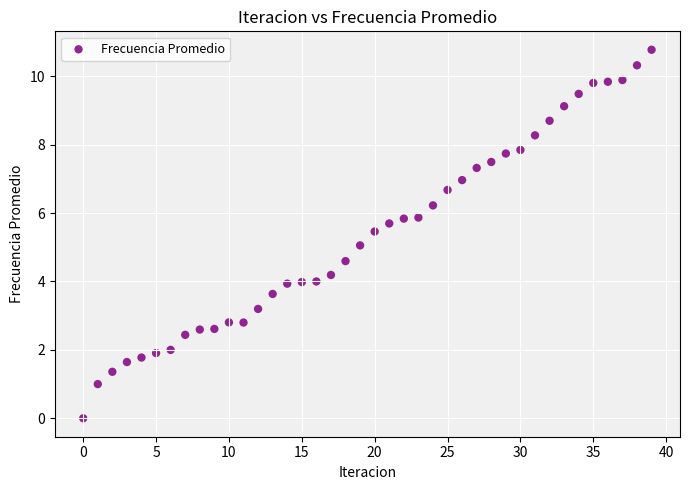

What is the range of Y values (max minus min)?

10.8